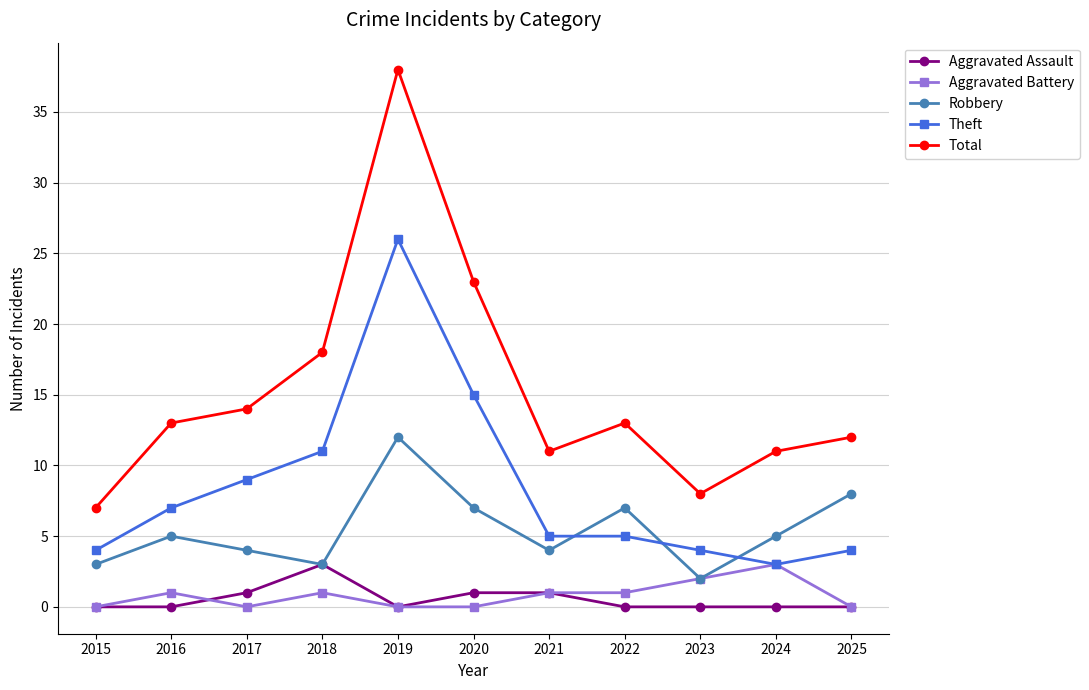

Reading left to right, list all the values displayed in this chart.

Aggravated Assault: 0	0	1	3	0	1	1	0	0	0	0
Aggravated Battery: 0	1	0	1	0	0	1	1	2	3	0
Robbery: 3	5	4	3	12	7	4	7	2	5	8
Theft: 4	7	9	11	26	15	5	5	4	3	4
Total: 7	13	14	18	38	23	11	13	8	11	12